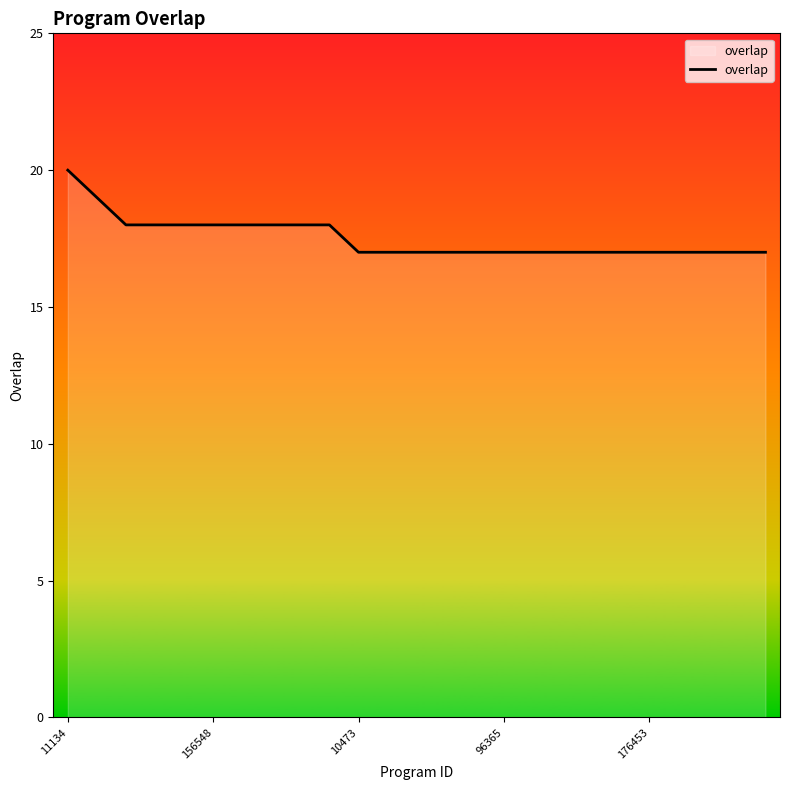

What is the difference between the maximum and minimum values?

3